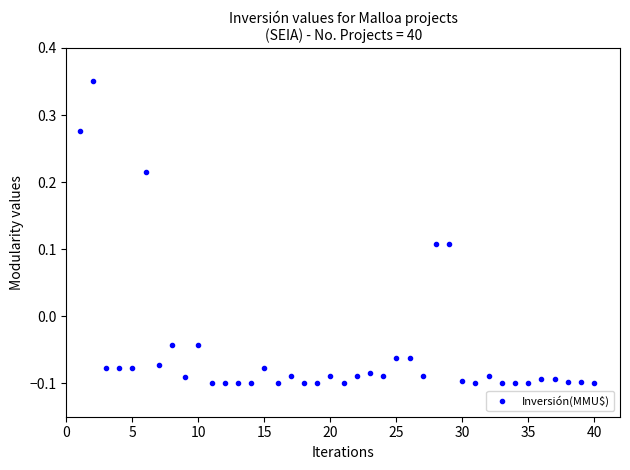

What is the sum of all values?

-2.0